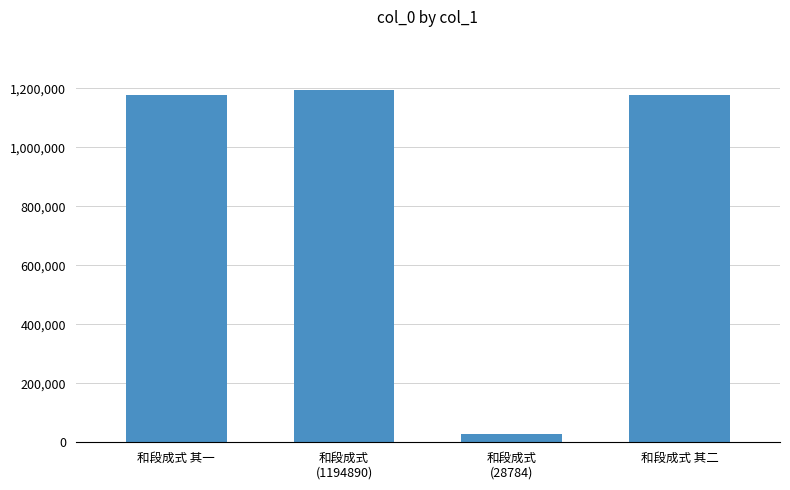

Is it true that the value at 和段成式 其二 is 1177696?

True